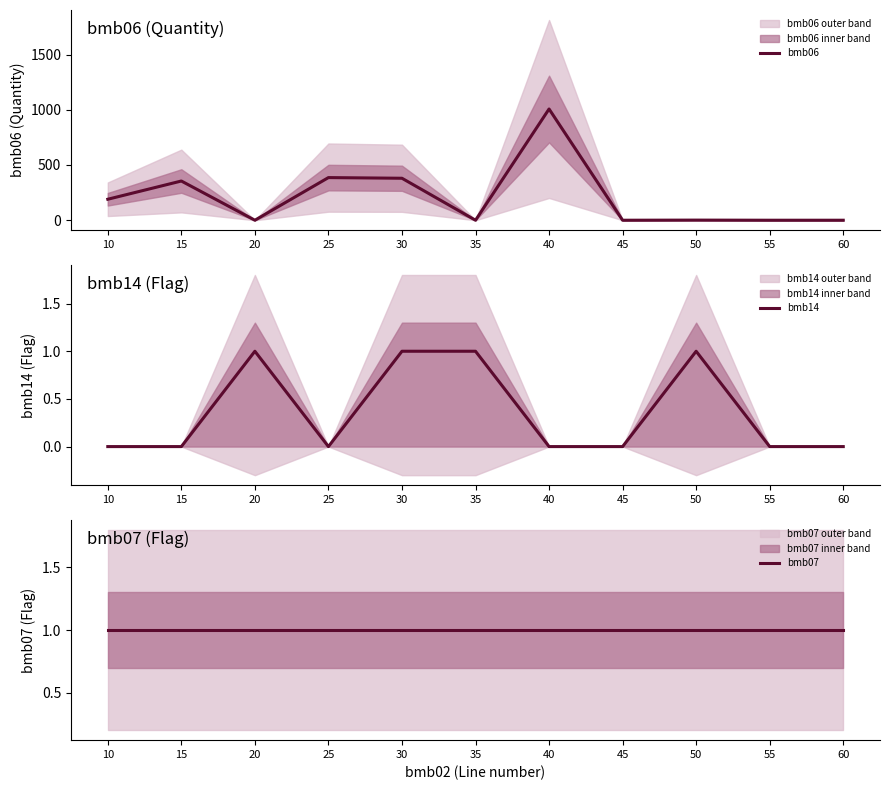

What is the difference between the maximum and minimum values in the bmb14 series?

1